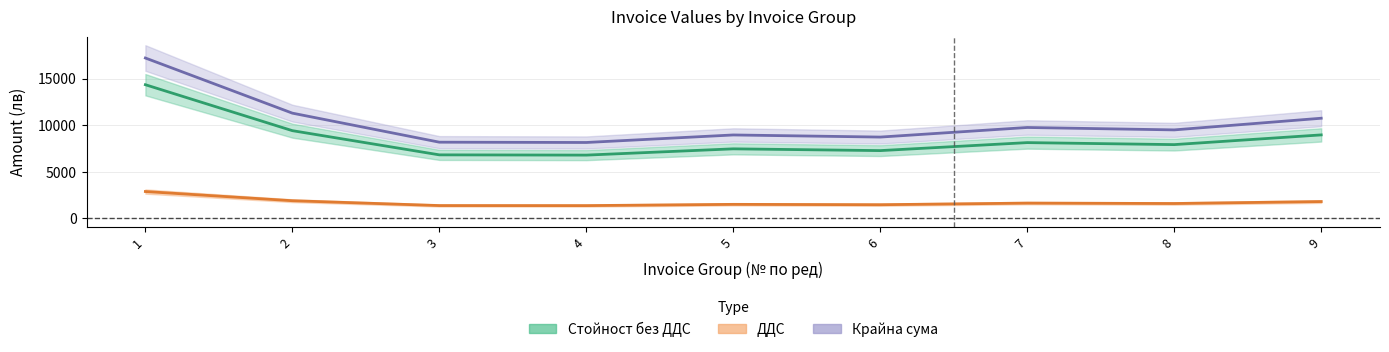

Reading right to left, transcribe all the data shown in this chart.

Стойност без ДДС: 8954.4	7910.1	8126.0	7267.1	7456.9	6782.9	6809.7	9410.1	14347.5
ДДС: 1790.9	1582.0	1625.2	1453.4	1491.4	1356.6	1361.9	1882.0	2869.5
Крайна сума: 10745.3	9492.1	9751.2	8720.5	8948.3	8139.4	8171.6	11292.1	17217.0